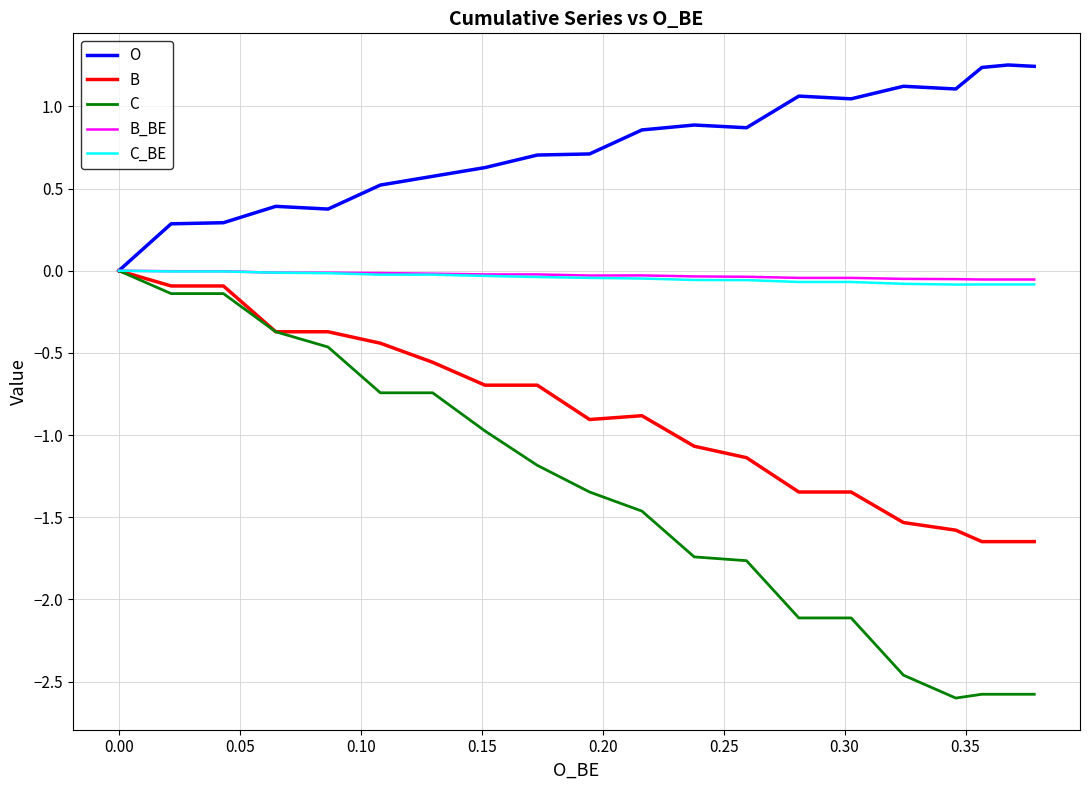

Which series has the largest total across all categories?

O